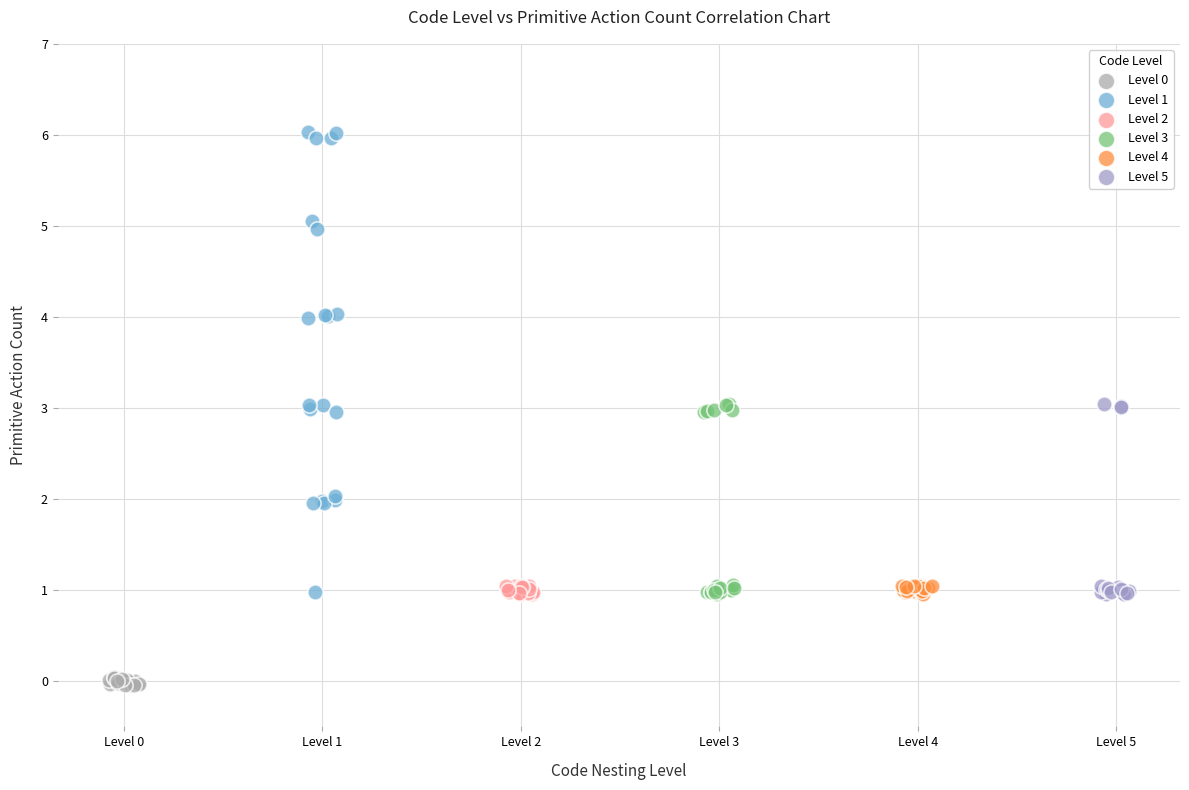

Which series has the largest Y range (max minus min)?

Level 1